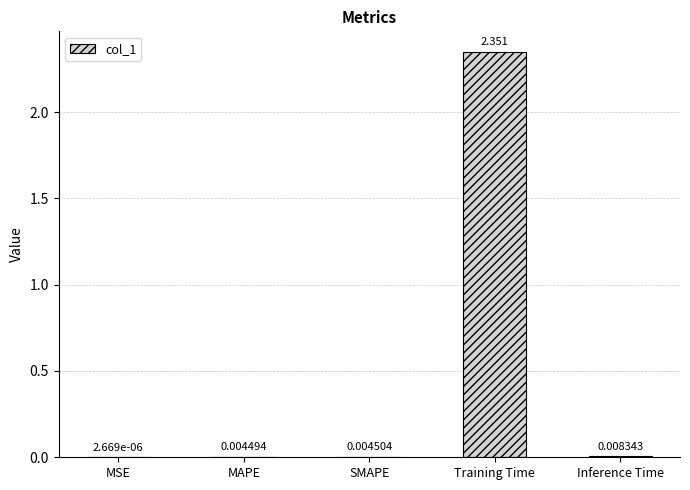

Which category has the highest value across all series?

Training Time